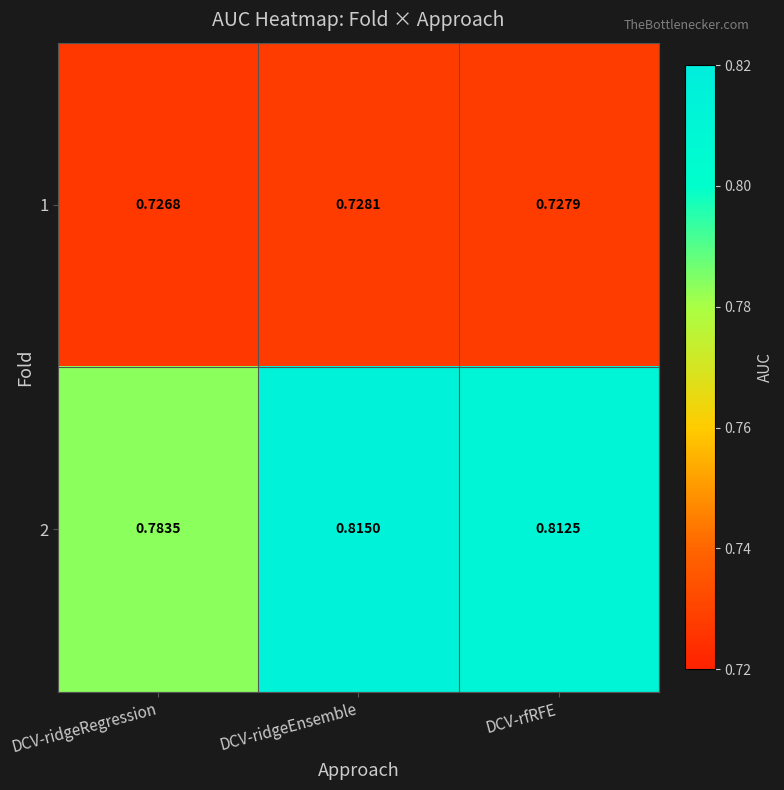

Which series has the widest spread of values?

2